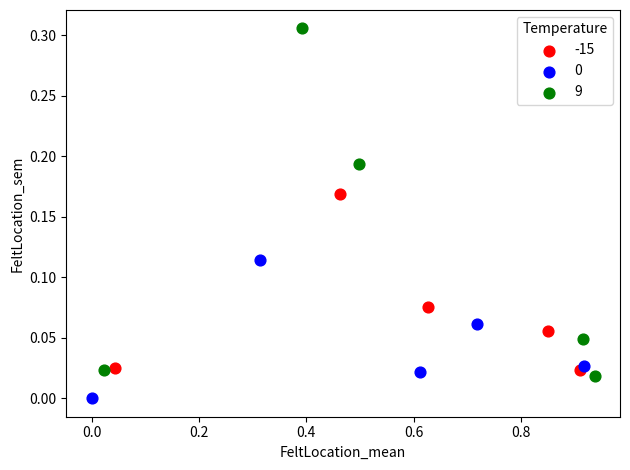

Which series contains the highest Y value?

9